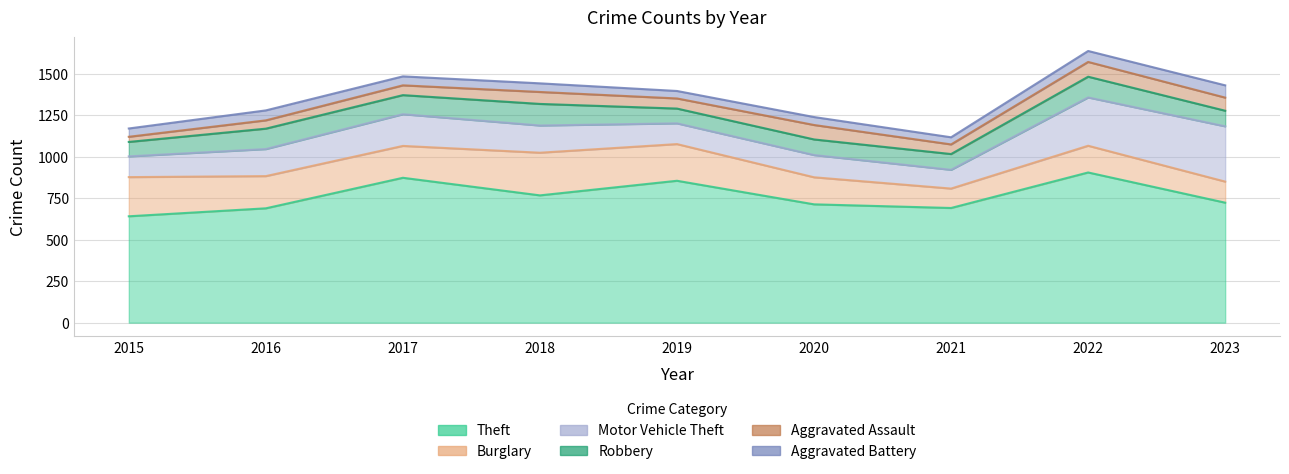

Is the value of Motor Vehicle Theft at 2022 greater than the value of Aggravated Assault at 2019?

Yes